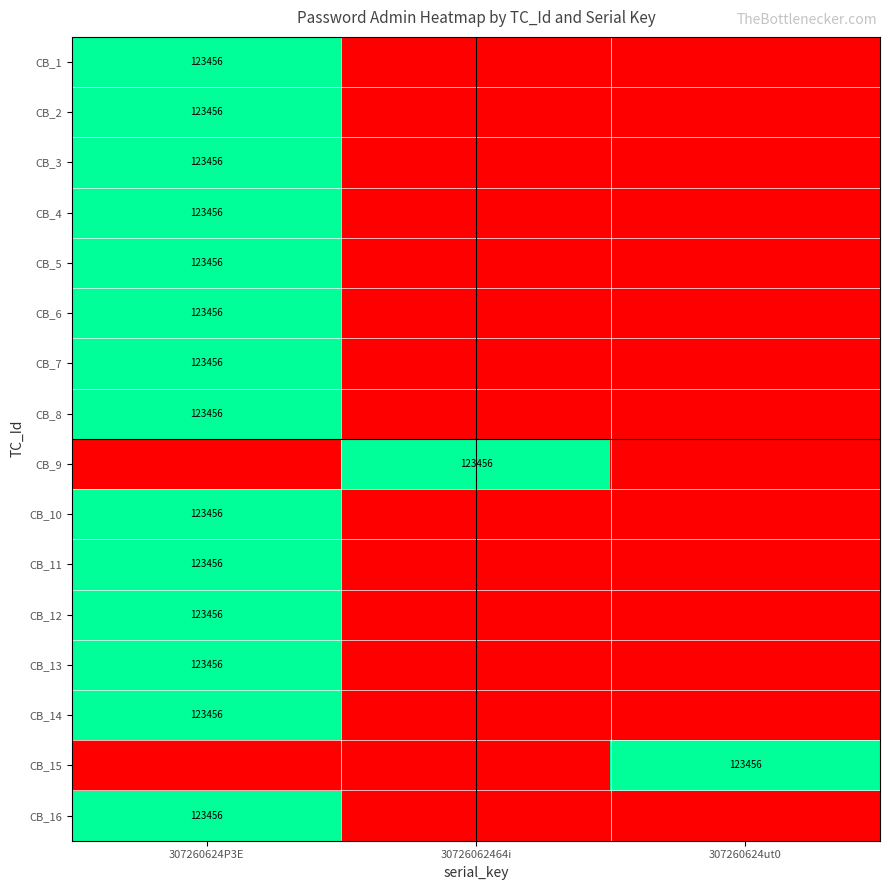

Is it true that CB_8 equals 123456 at 307260624P3E?

True